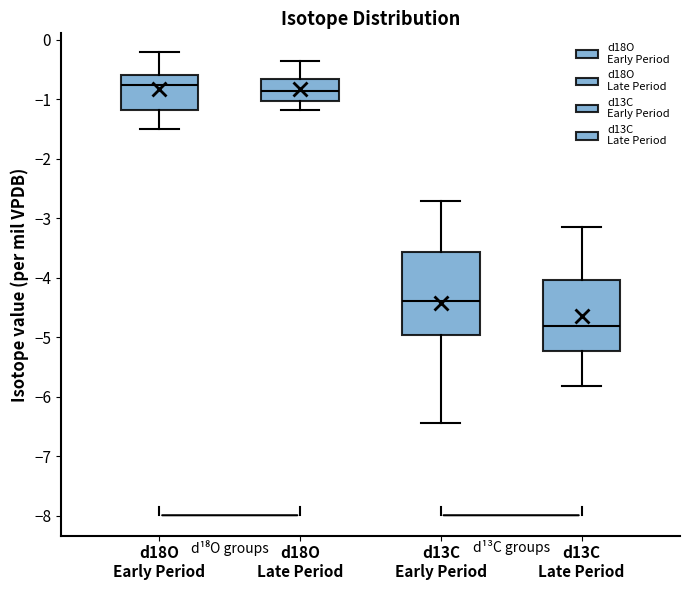

Which box is the tallest, from its lower edge to its upper edge?

d13C Early Period